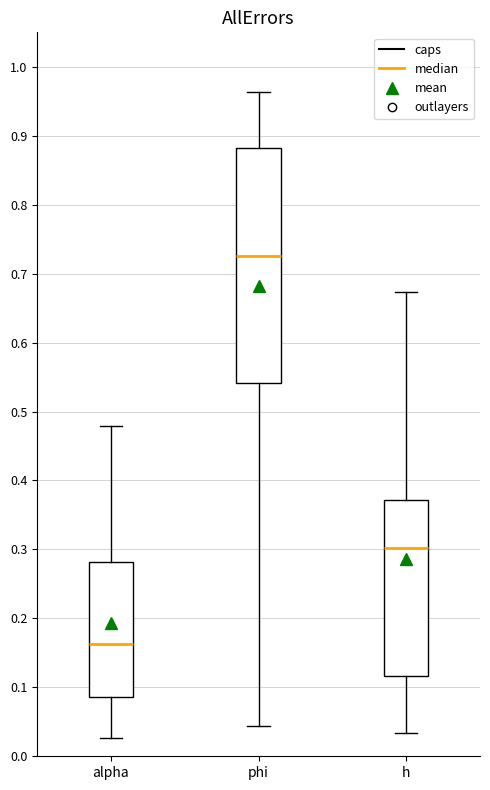

Which box is the tallest, from its lower edge to its upper edge?

phi